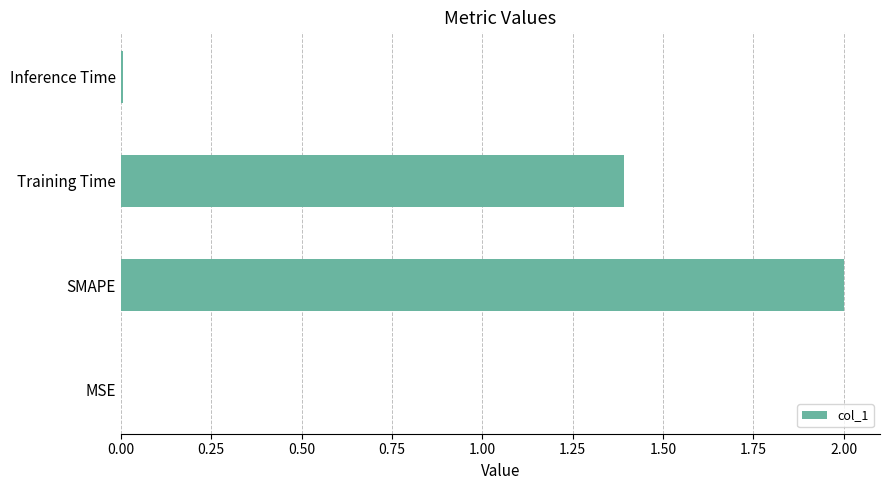

True or false: the data shows 0.6 at SMAPE.

False